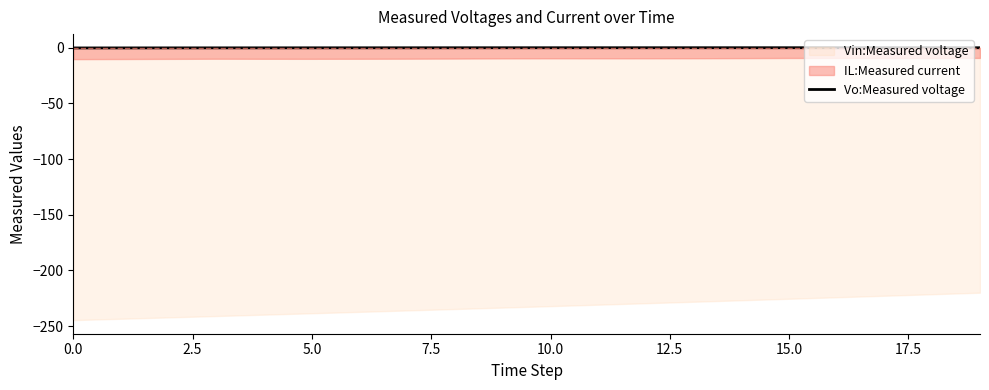

The value at 15.0 is 0.0. True or false?

False